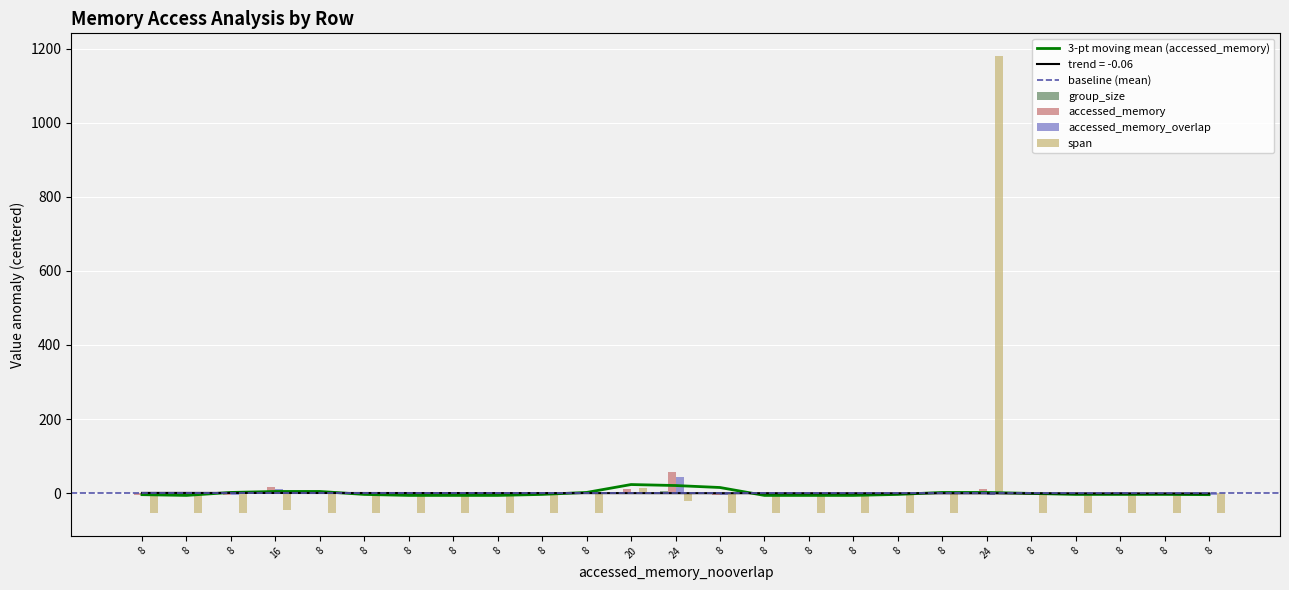

At which category is the sum across all series the highest?

24